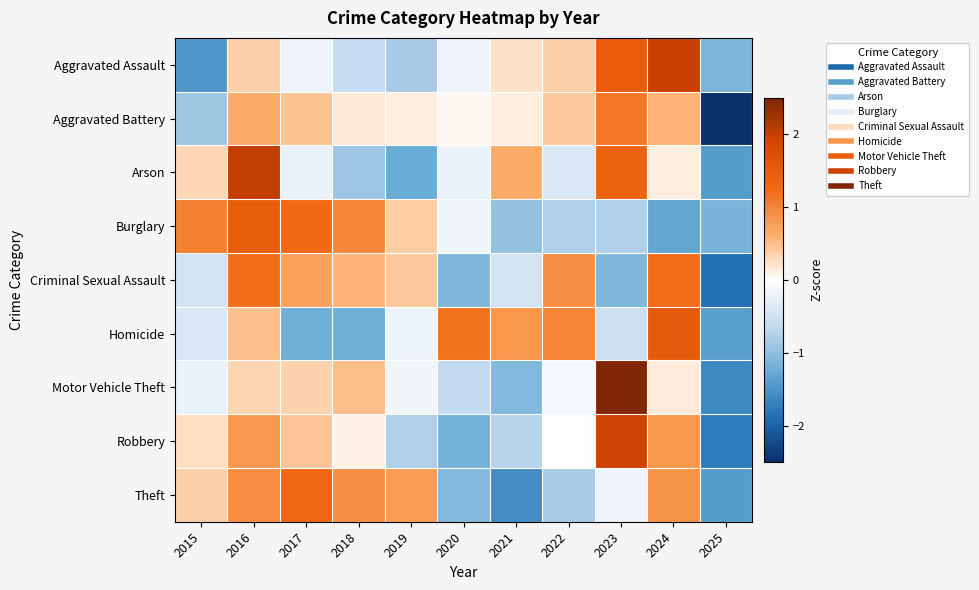

What is the spread (max minus min) of values at 2025?

1.7